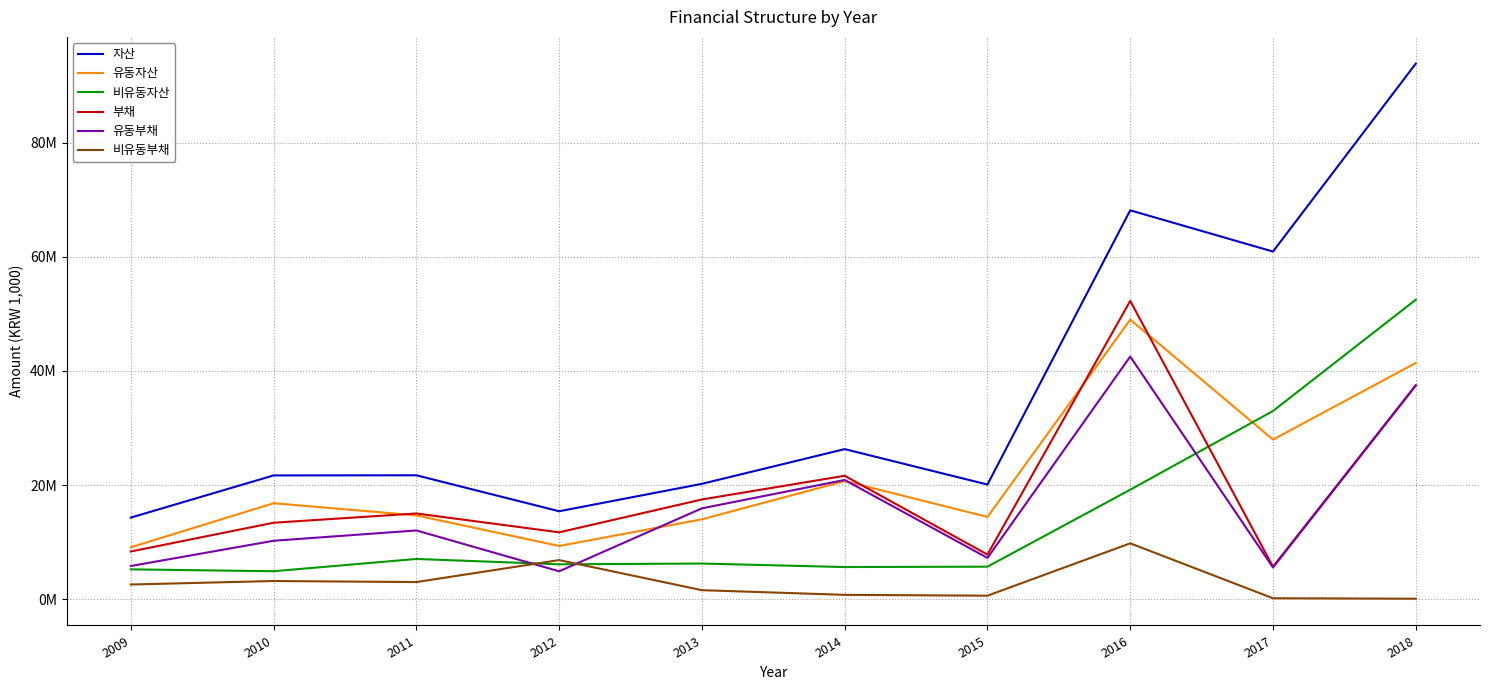

At how many categories does at least one series exceed 69546537?

1